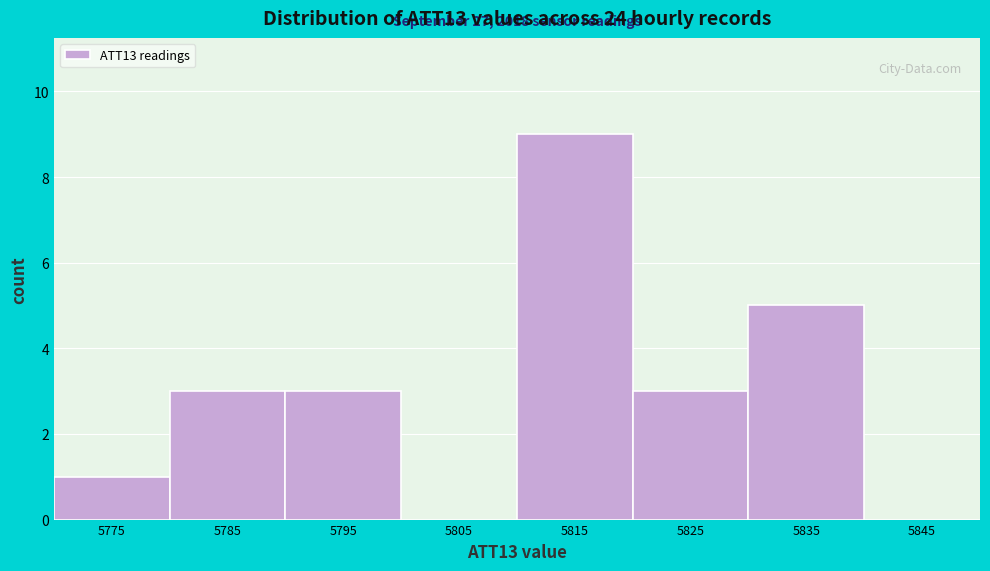

Reading left to right, transcribe all the data shown in this chart.

5775=1	5785=3	5795=3	5805=0	5815=9	5825=3	5835=5	5845=0